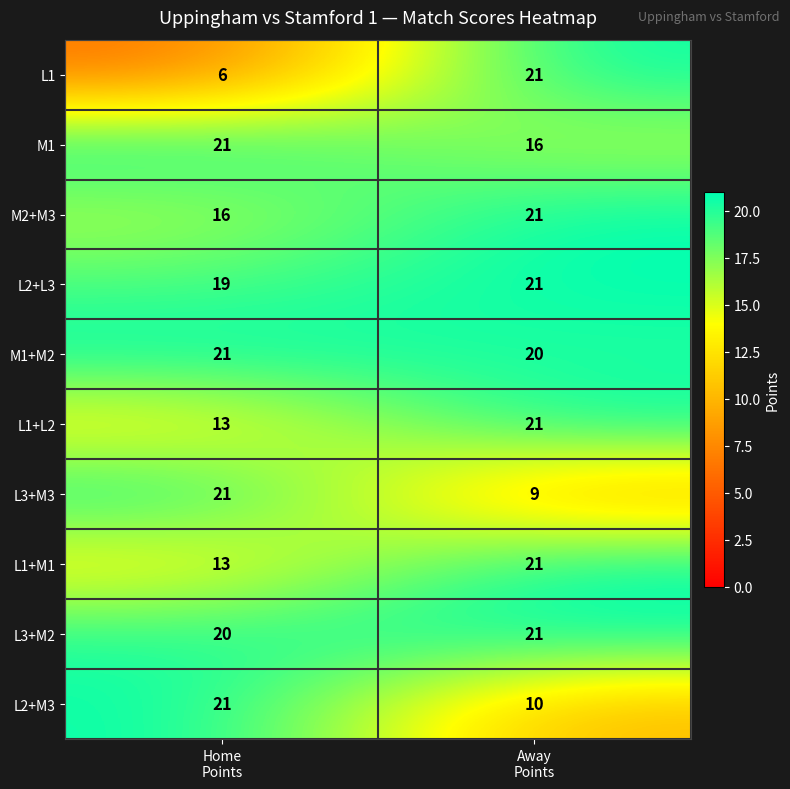

What is the maximum value shown in the chart?

21